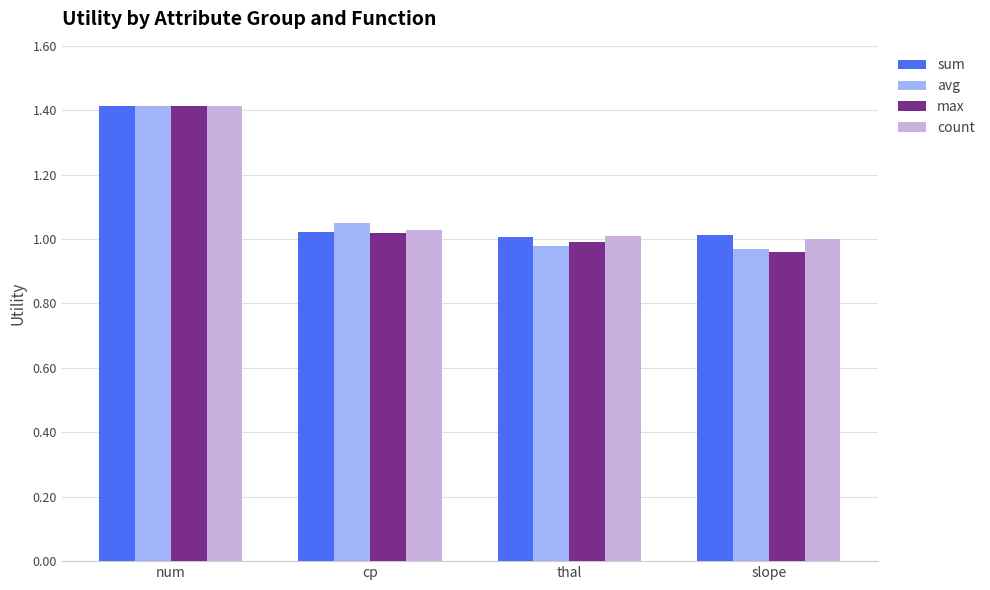

Which label corresponds to the largest value in the chart?

num